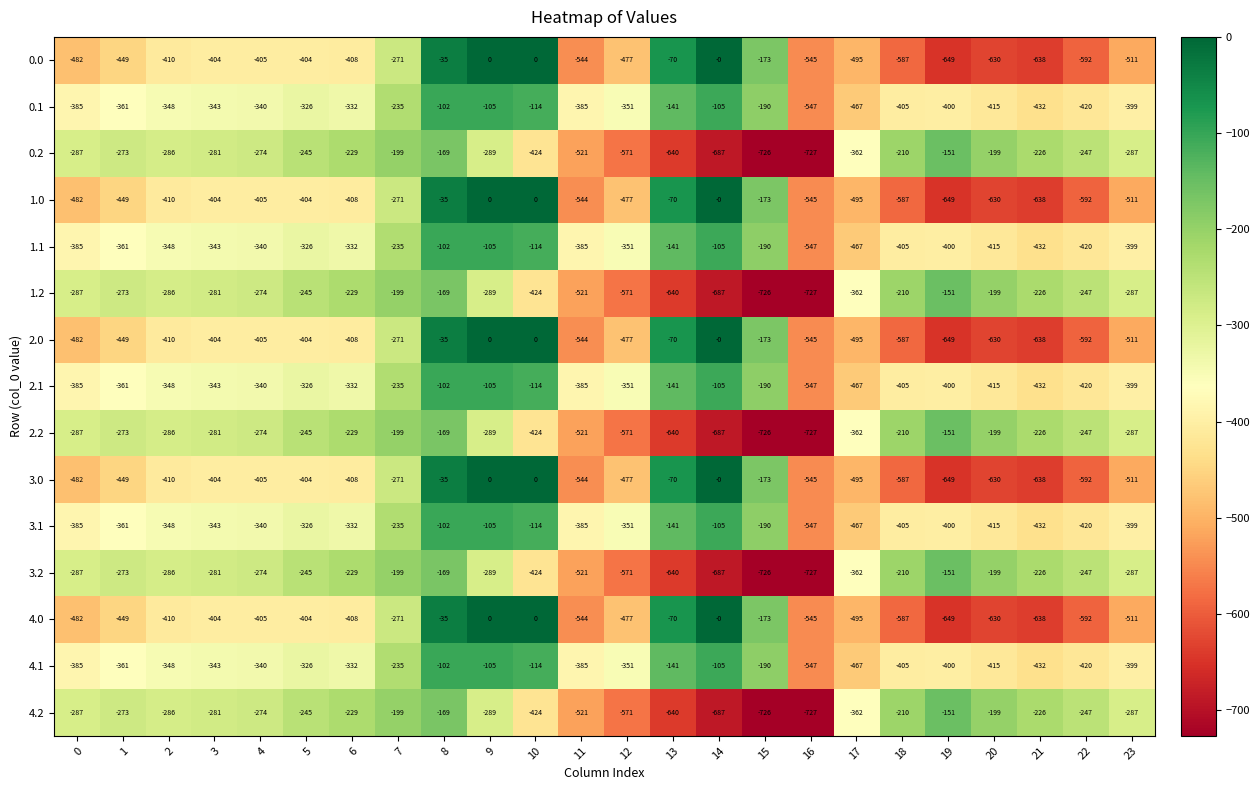

At which category is the sum across all series the highest?

8